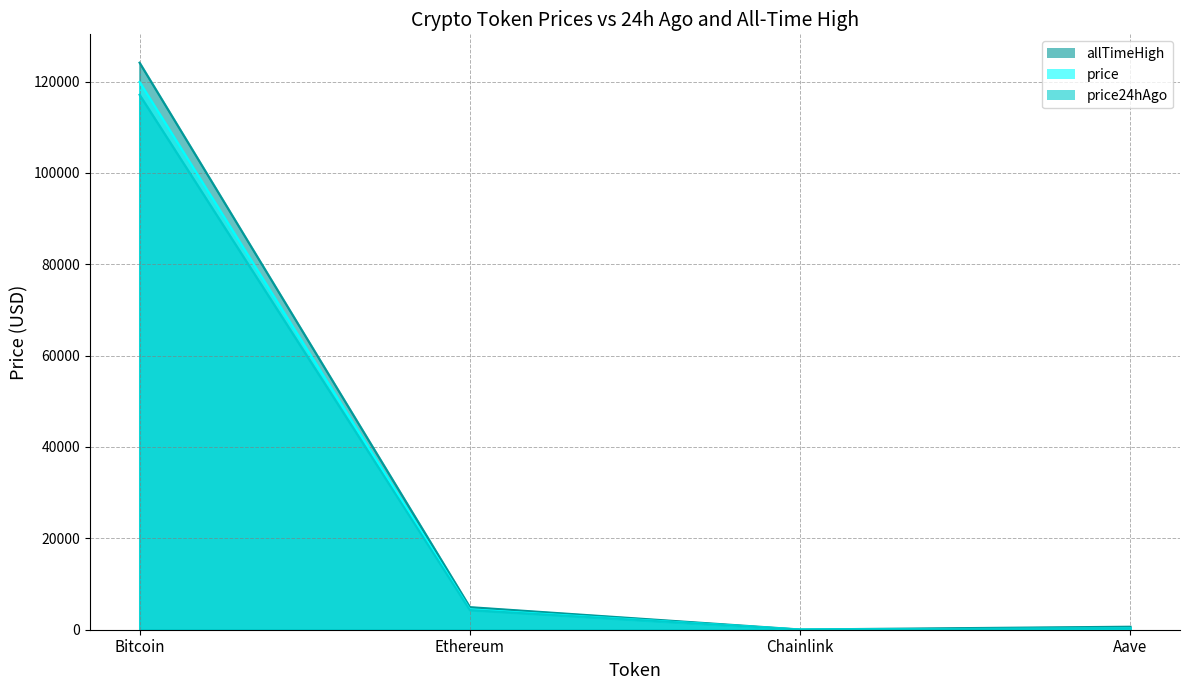

Which series has the largest range (max minus min)?

allTimeHigh